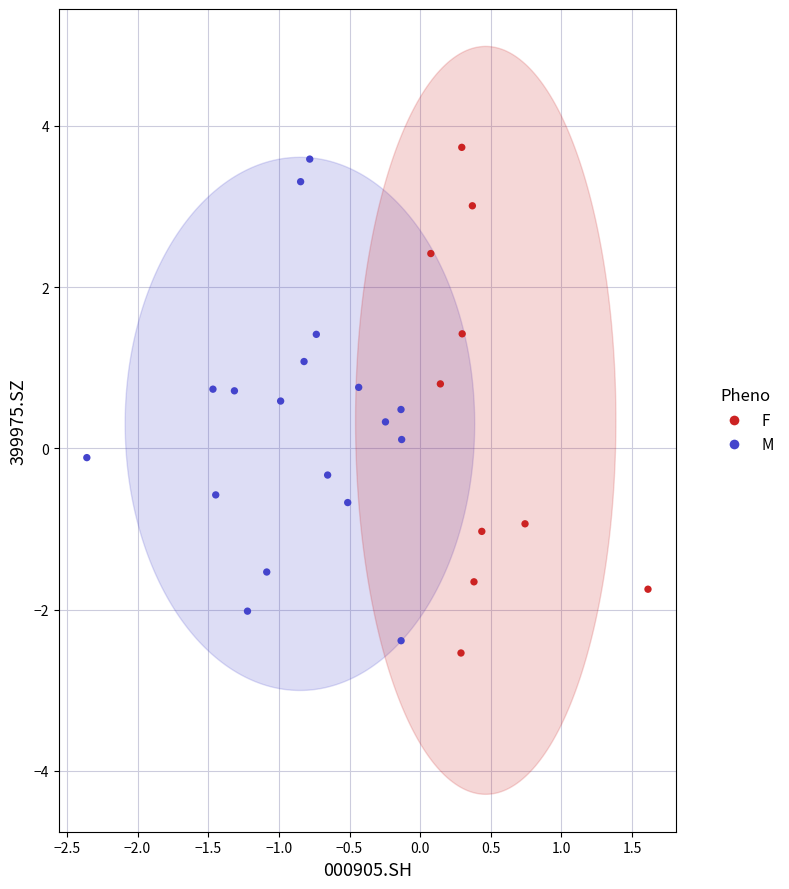

Which series reaches the maximum Y coordinate?

F